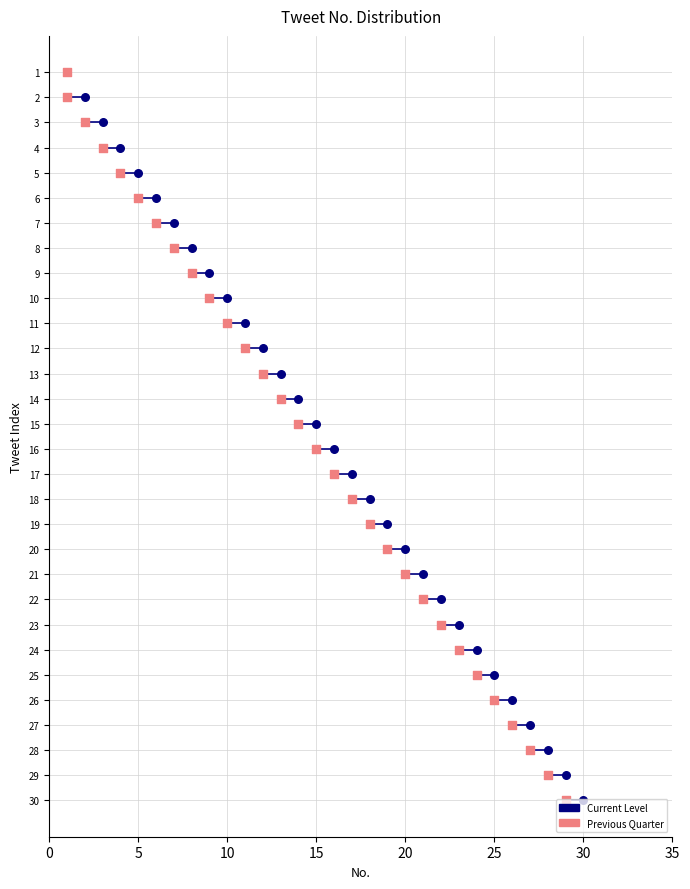

What is the change in value from 19 to 22?

+3